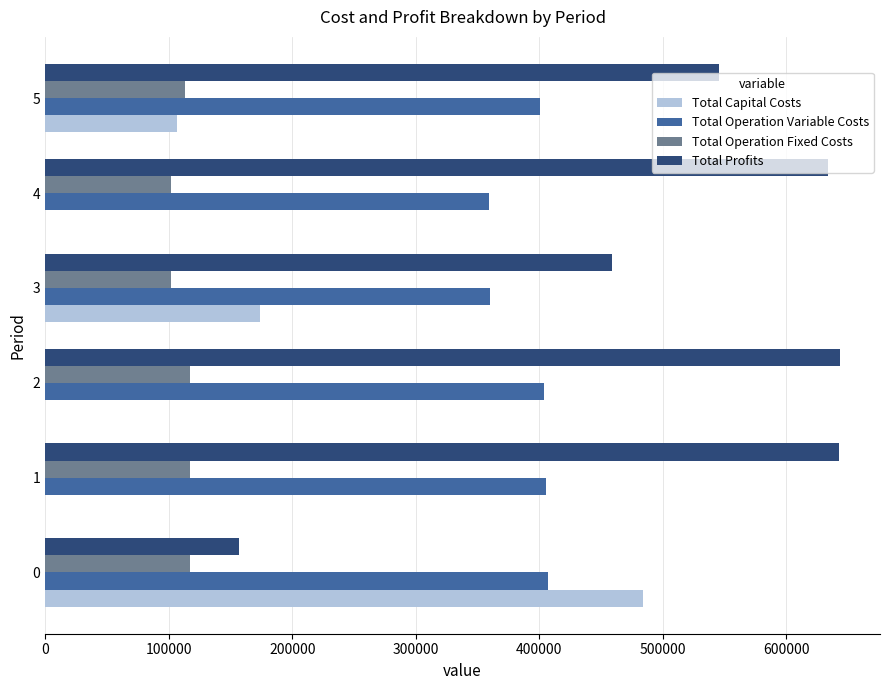

What is the sum of all Total Profits values?

3081465.7